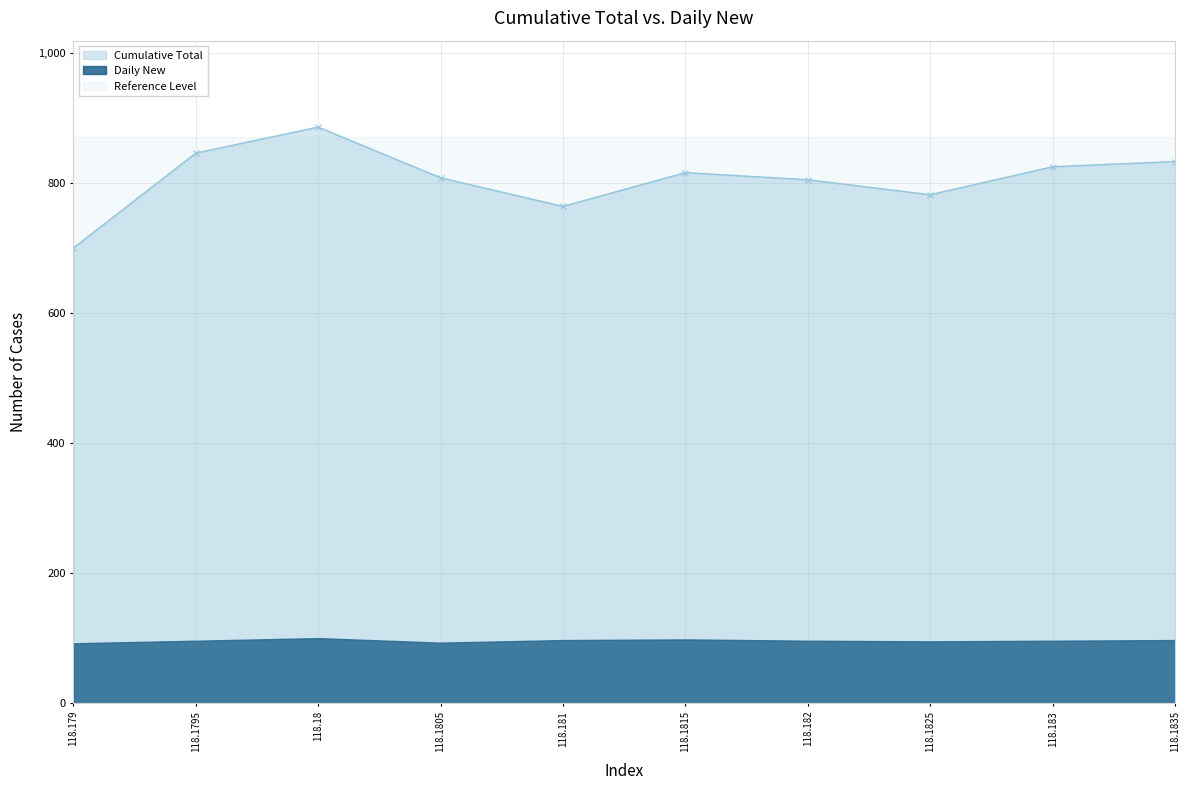

Does the chart have visible grid lines?

Yes